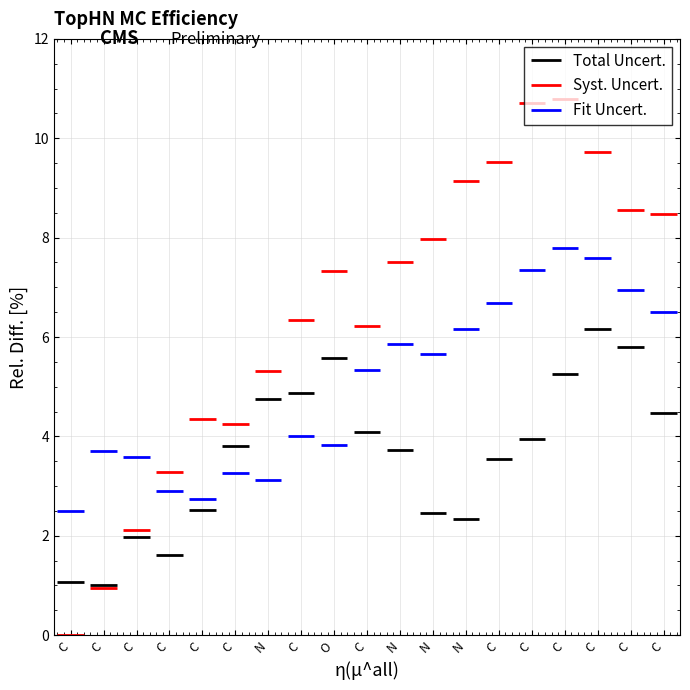

What is the label of the 14th bar from the left?

C